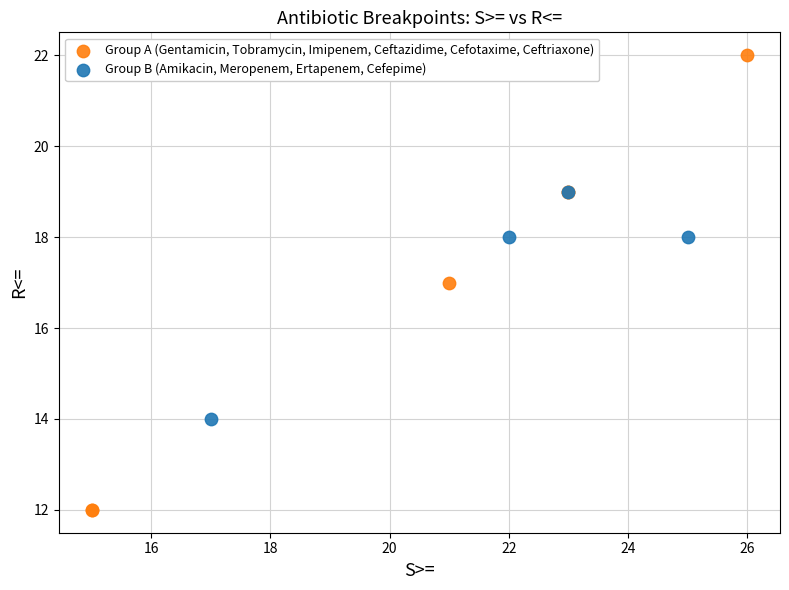

Which series has the largest Y range (max minus min)?

Group A (Gentamicin, Tobramycin, Imipenem, Ceftazidime, Cefotaxime, Ceftriaxone)